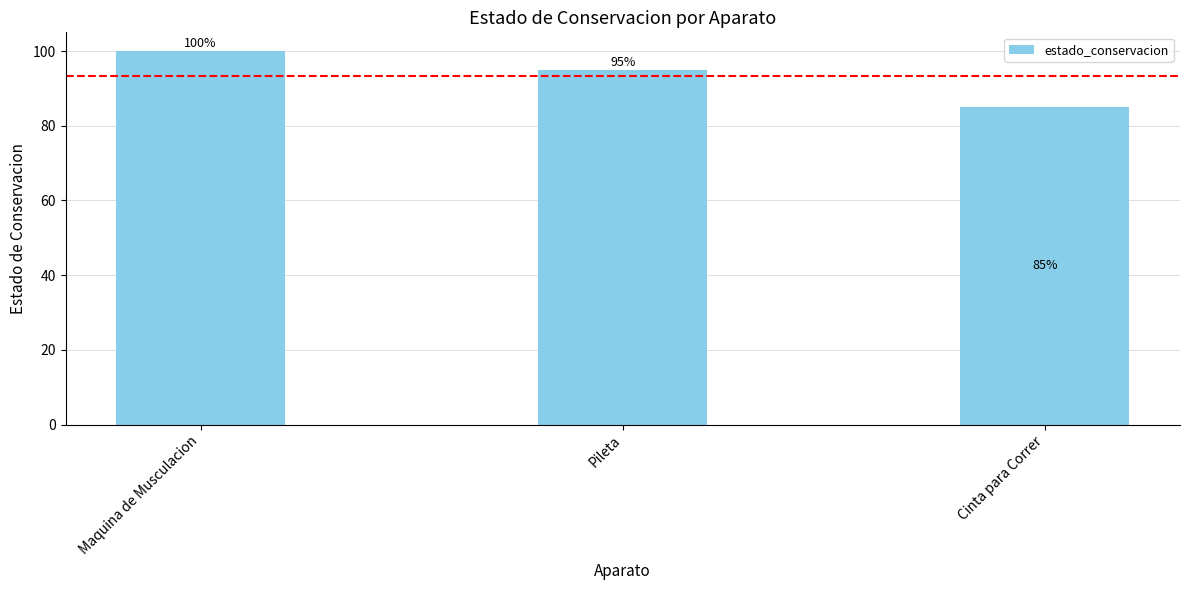

How many data points are less than 95?

1